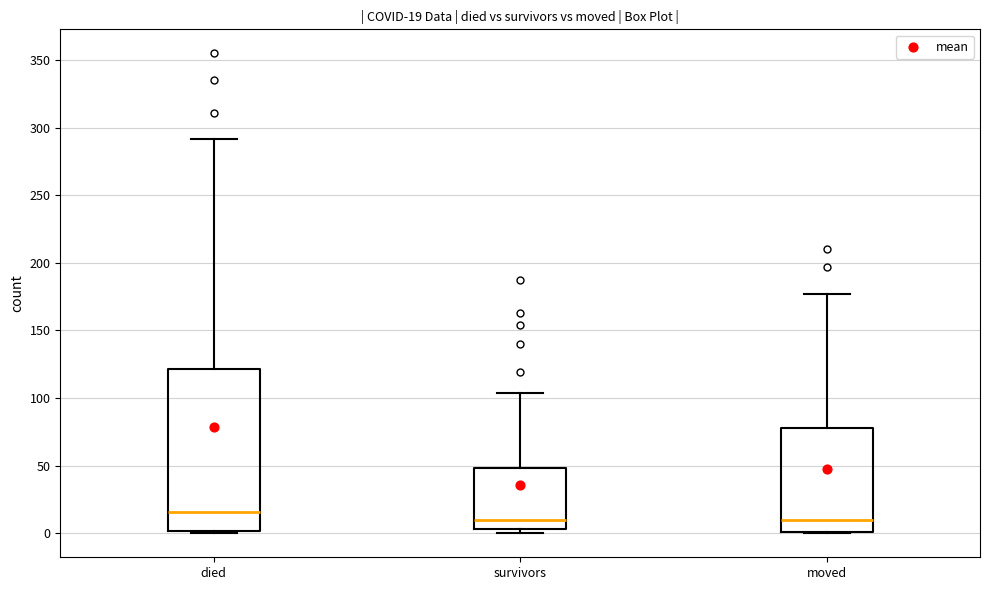

Which box is the tallest, from its lower edge to its upper edge?

died